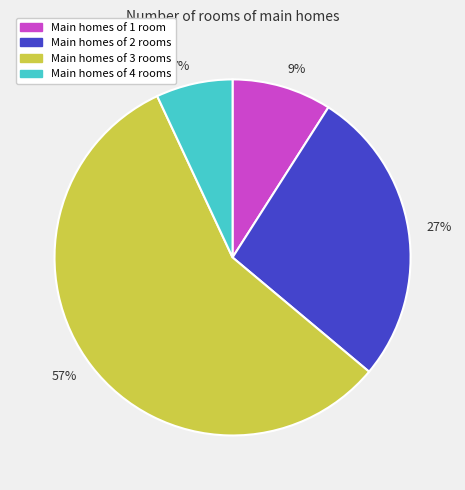

Between Main homes of 2 rooms and Main homes of 3 rooms, which is larger?

Main homes of 3 rooms